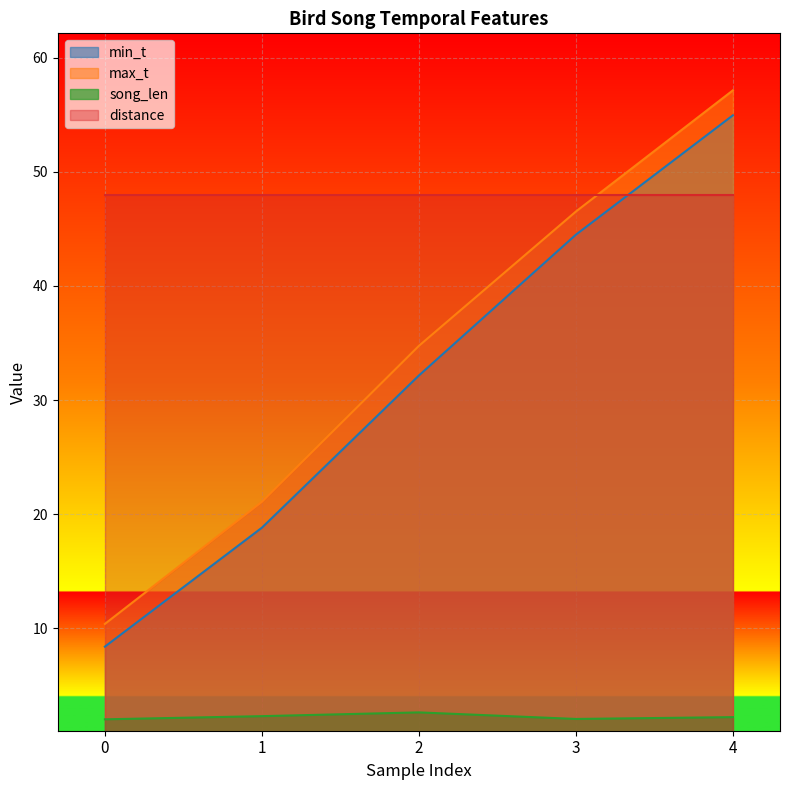

The max_t series shows 78.6 at 3. True or false?

False